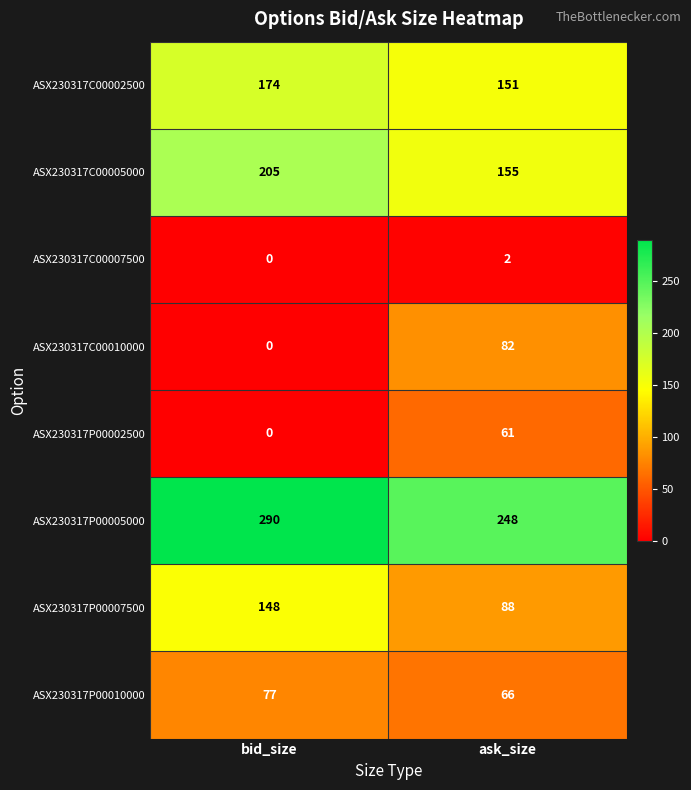

The value of ASX230317P00007500 at ask_size is 25. True or false?

False